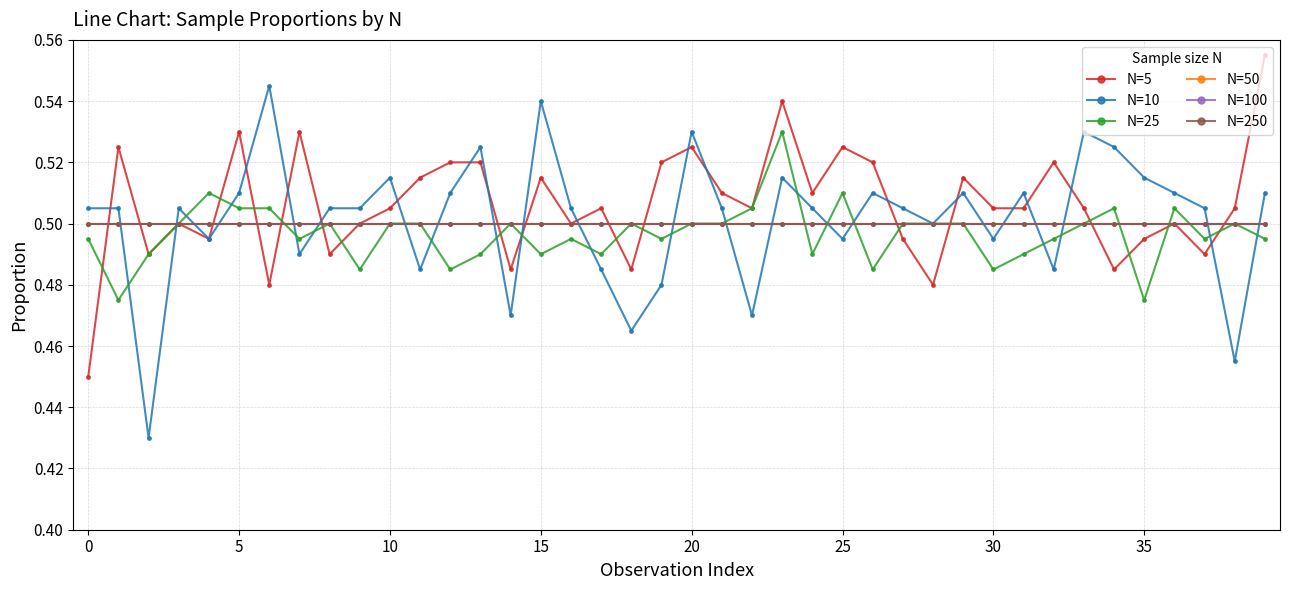

What is the average value of the N=25 series?

0.5